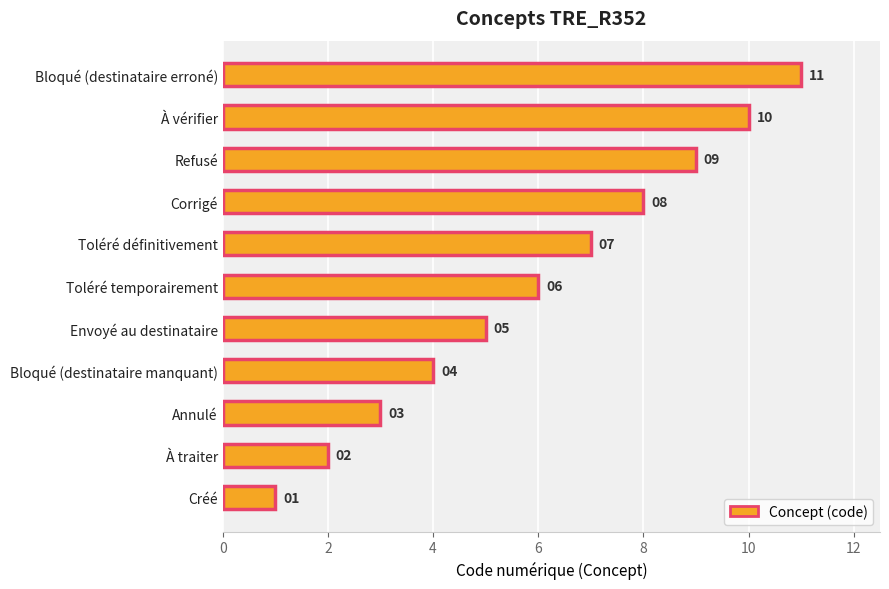

What is the smallest value displayed?

1